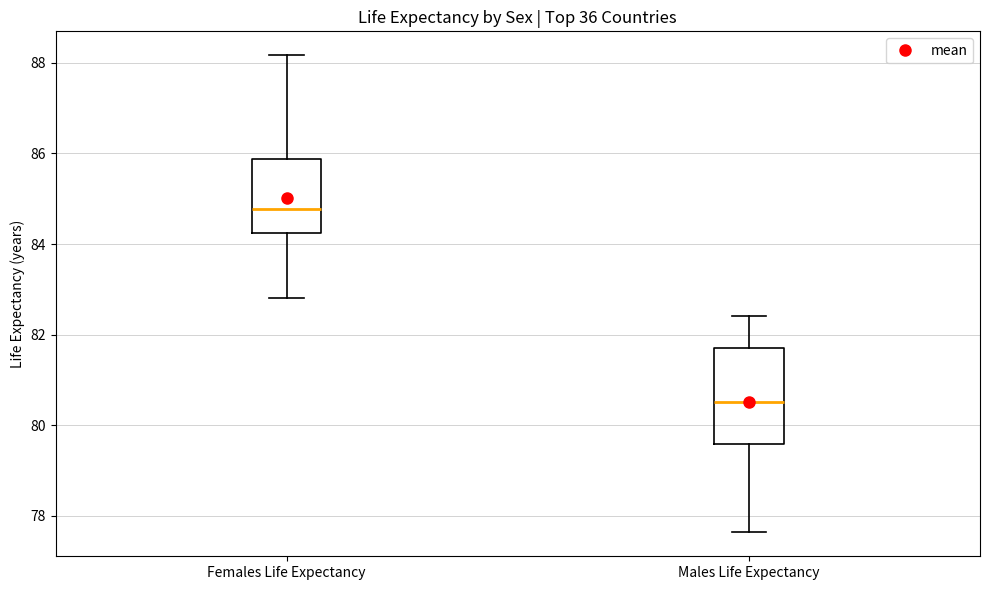

Where is the upper edge of the box for Males Life Expectancy on the y-axis? The values are not printed on the chart, so give them approximately, as read against the axis.

81.8